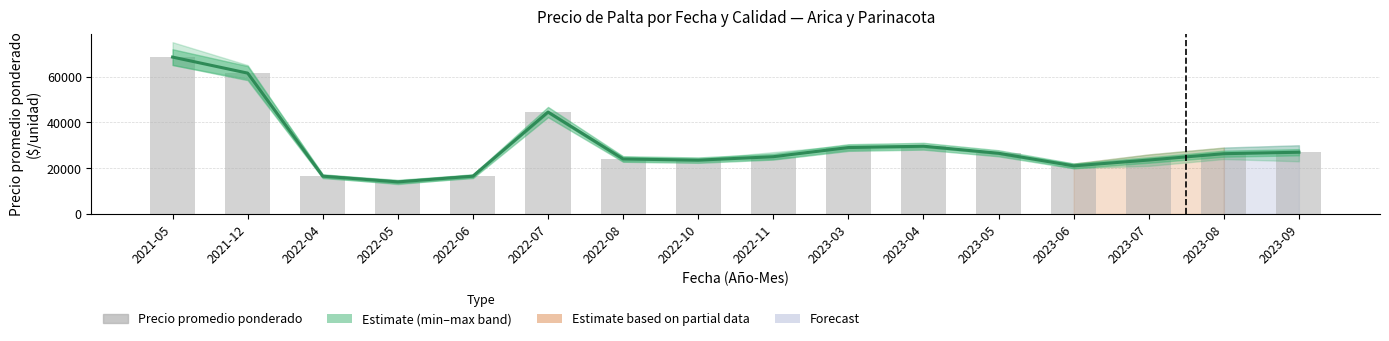

Are the bars horizontal?

No